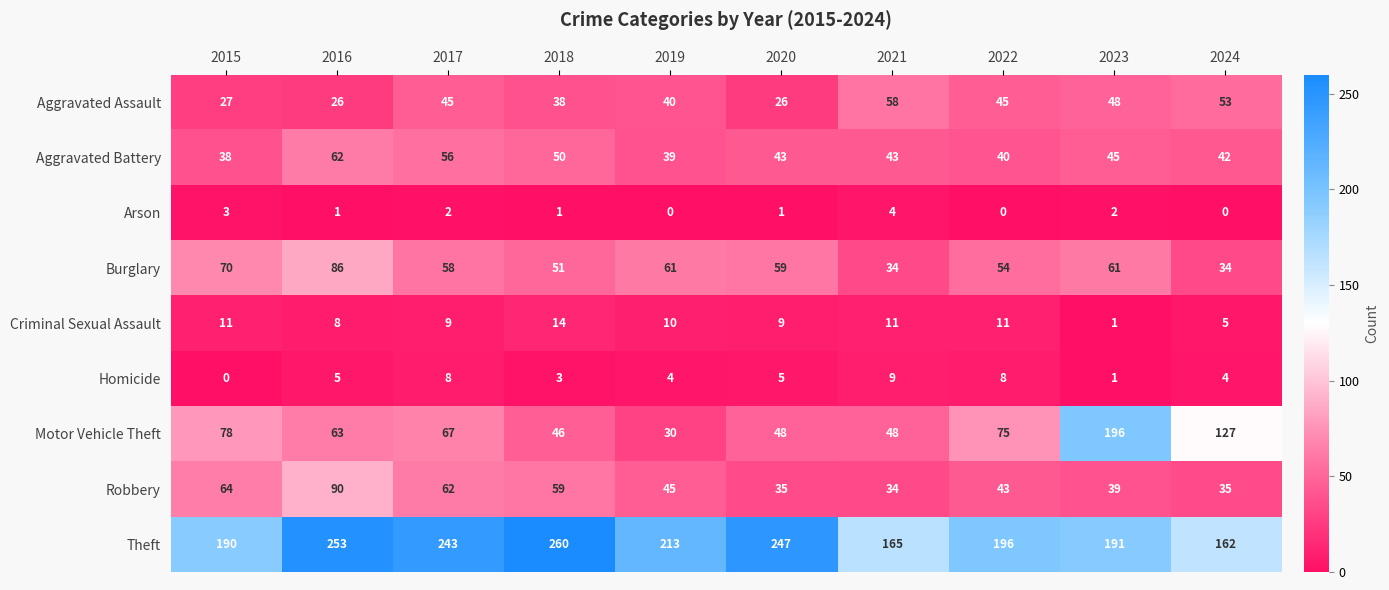

What is the spread (max minus min) of values at 2021?

161